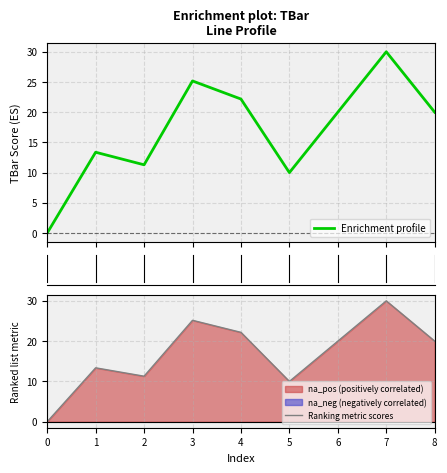

True or false: Ranking metric scores and Enrichment profile cross at least once.

False